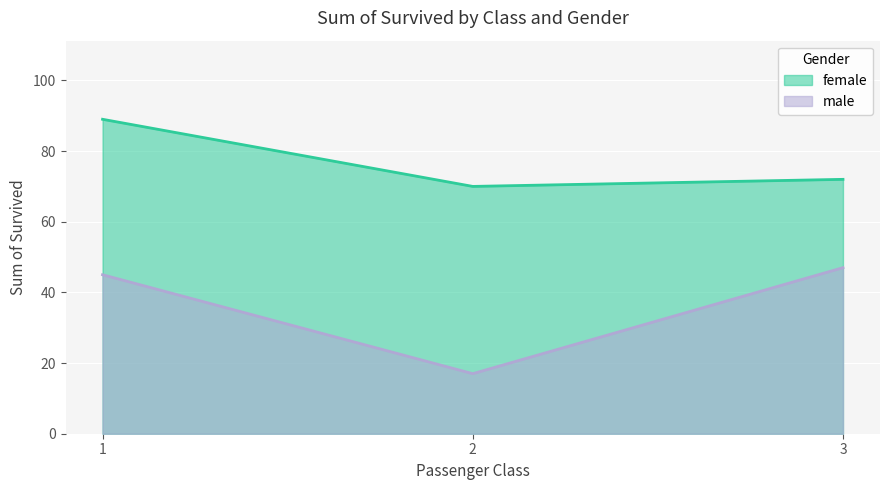

What is the difference between the highest and lowest values at 3?

25